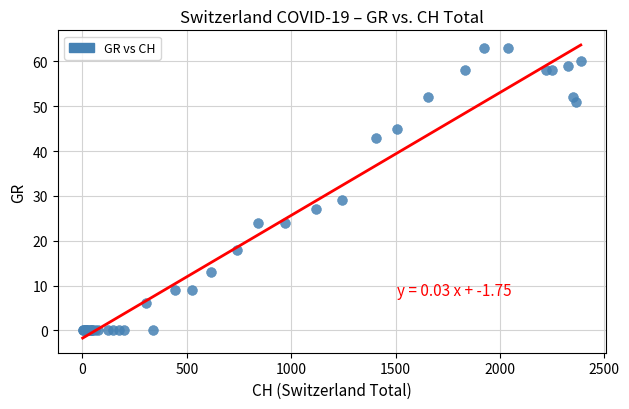

What Y value in the scatter plot is closest to 31?

29